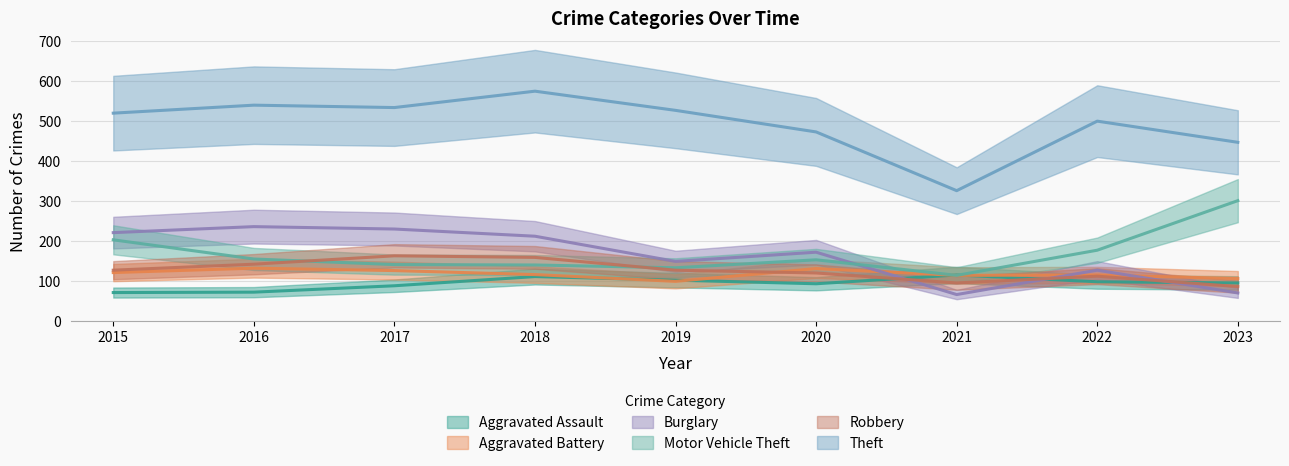

Read the Aggravated Battery value at 2017.

125